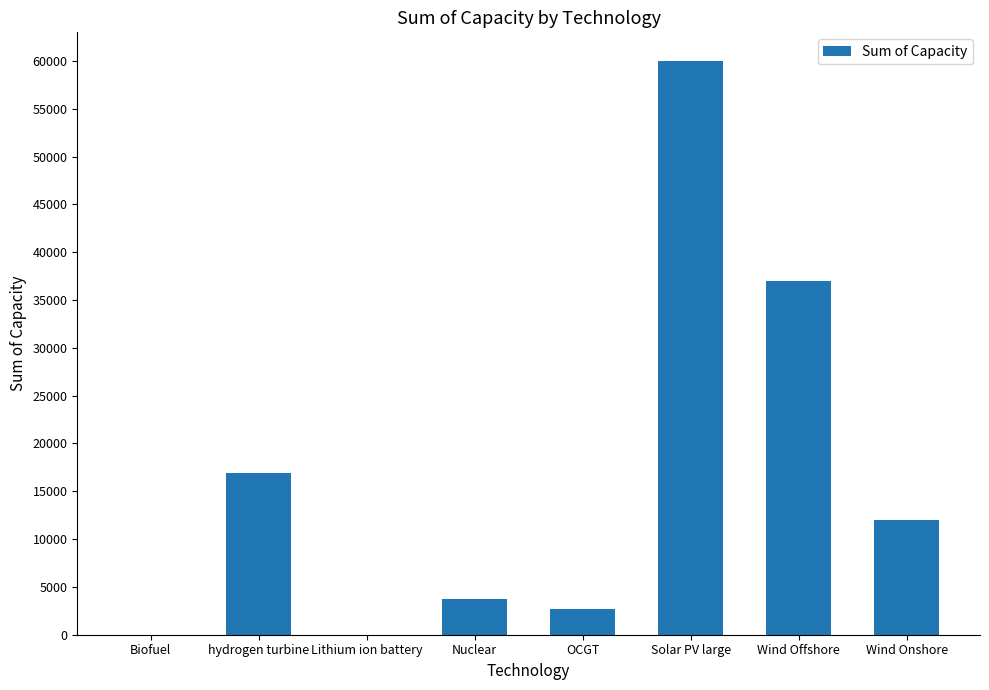

What is the sum of all values?

132301.0